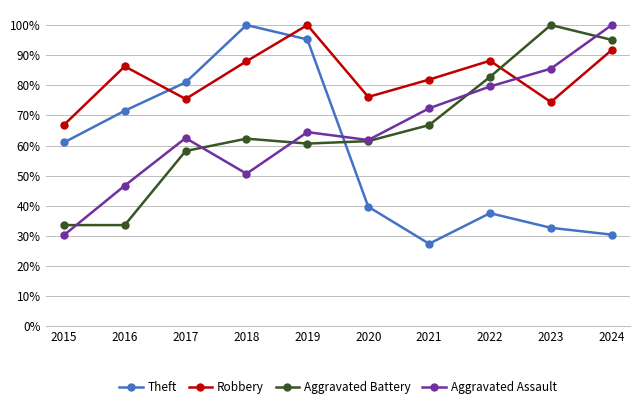

Reading right to left, list all the values displayed in this chart.

Theft: 0.3	0.3	0.4	0.3	0.4	1.0	1.0	0.8	0.7	0.6
Robbery: 0.9	0.7	0.9	0.8	0.8	1.0	0.9	0.8	0.9	0.7
Aggravated Battery: 1.0	1.0	0.8	0.7	0.6	0.6	0.6	0.6	0.3	0.3
Aggravated Assault: 1.0	0.9	0.8	0.7	0.6	0.6	0.5	0.6	0.5	0.3